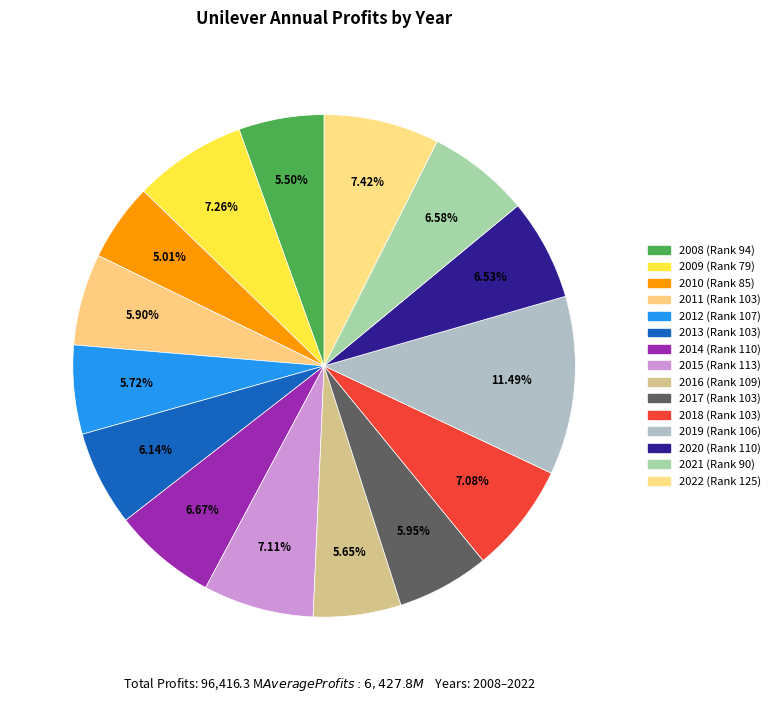

To the nearest percent, what is the average slice percentage?

7%